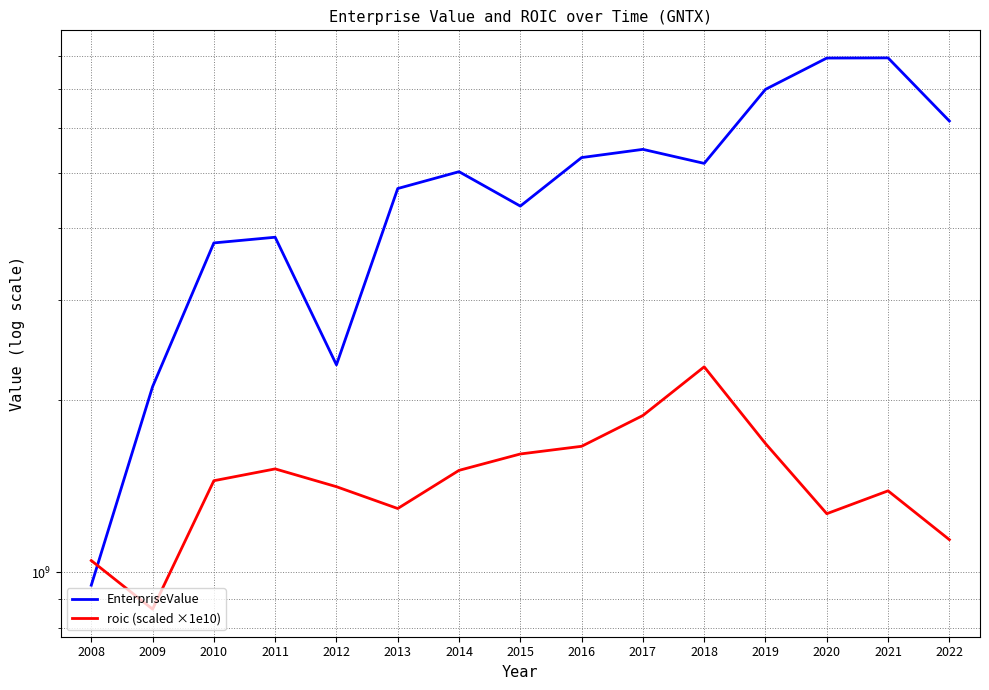

After their last crossing, which series has the higher values: EnterpriseValue or roic (scaled ×1e10)?

EnterpriseValue